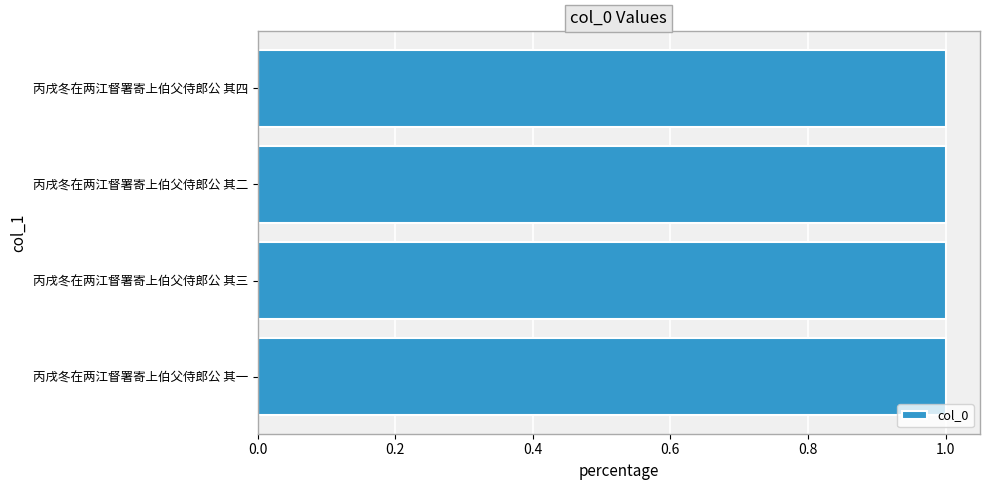

Is it true that the value at 丙戌冬在两江督署寄上伯父侍郎公 其二 is 0.4?

False